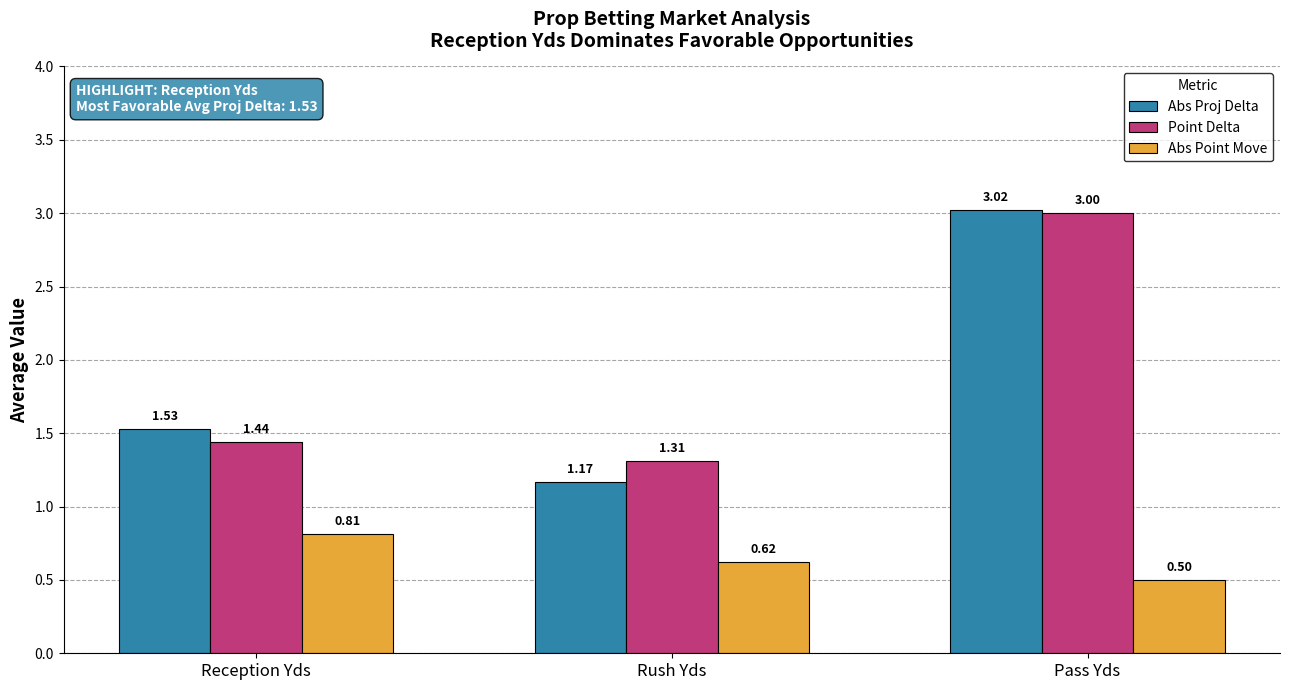

Rank the categories by Abs Point Move value from lowest to highest.

Pass Yds, Rush Yds, Reception Yds